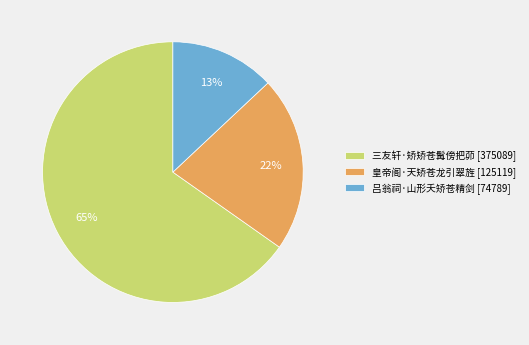

Which has a higher value, 皇帝阁·天矫苍龙引翠旌 or 吕翁祠·山形夭矫苍精剑?

皇帝阁·天矫苍龙引翠旌